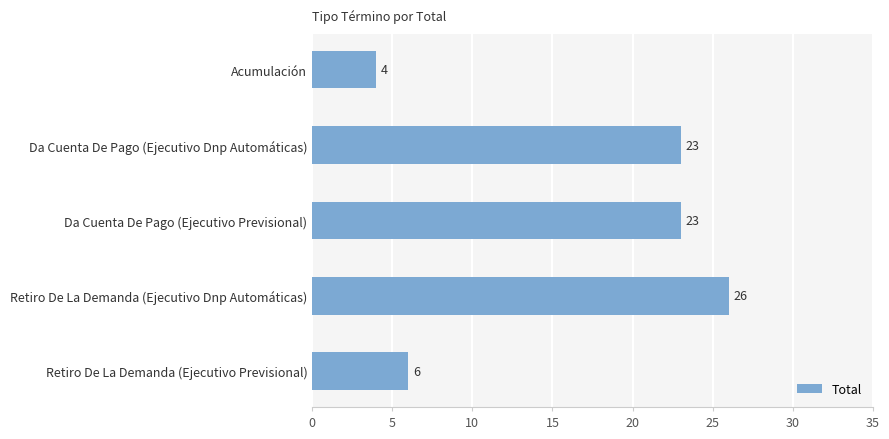

What is the greatest value displayed?

26